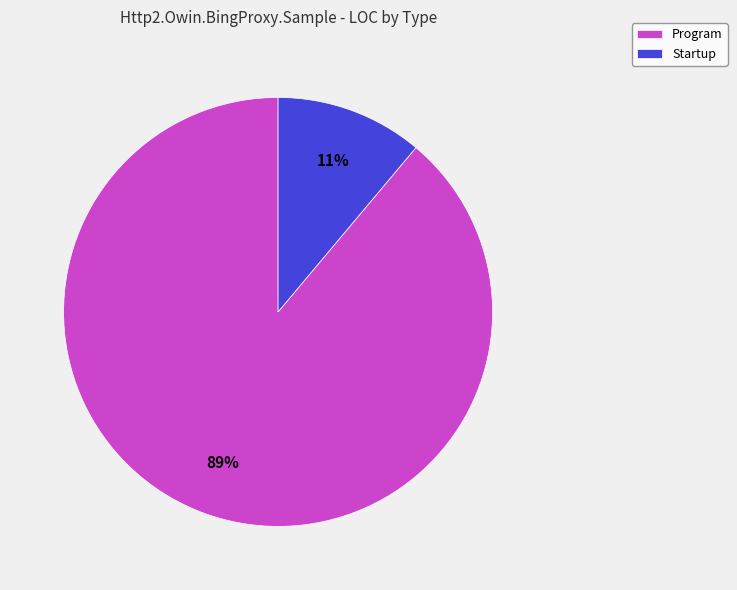

Is it true that Program is 82% of the pie?

False